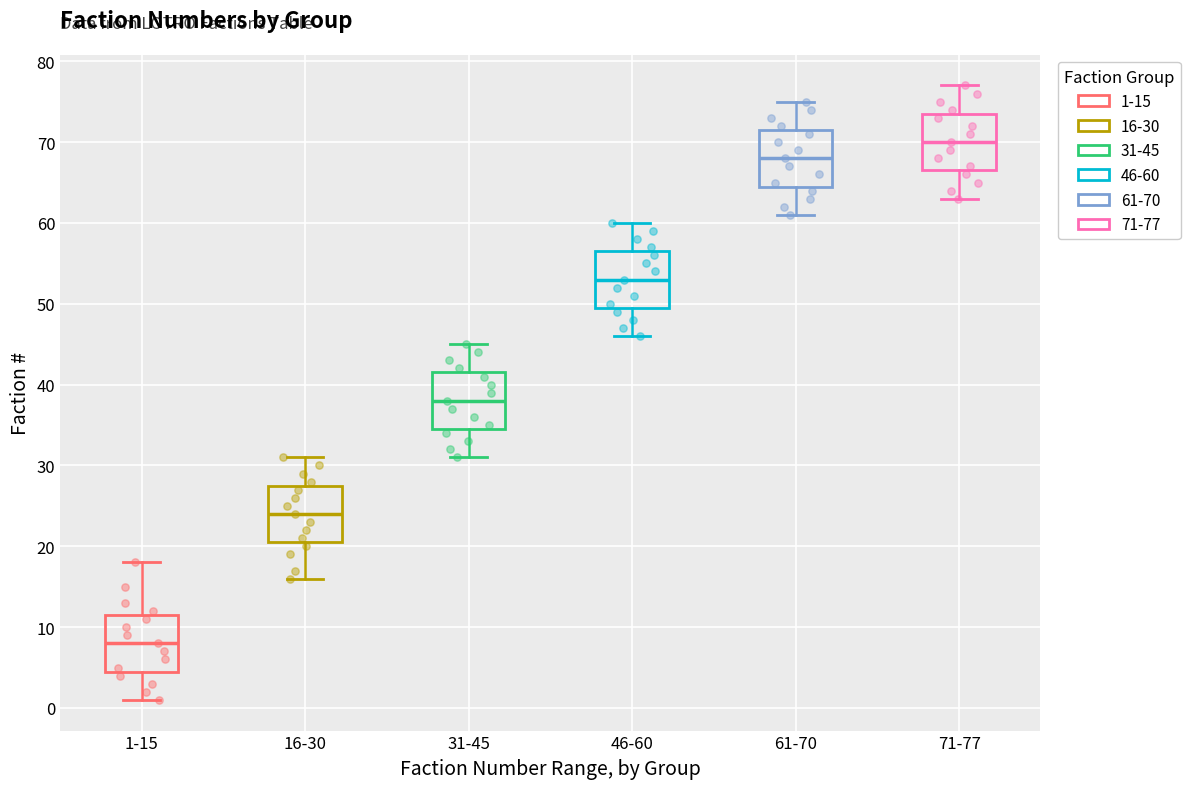

Which box has the lowest median line?

1-15